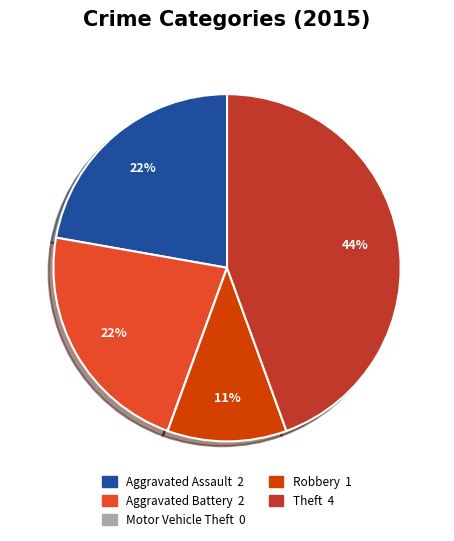

Is there any slice that represents more than half of the pie?

No